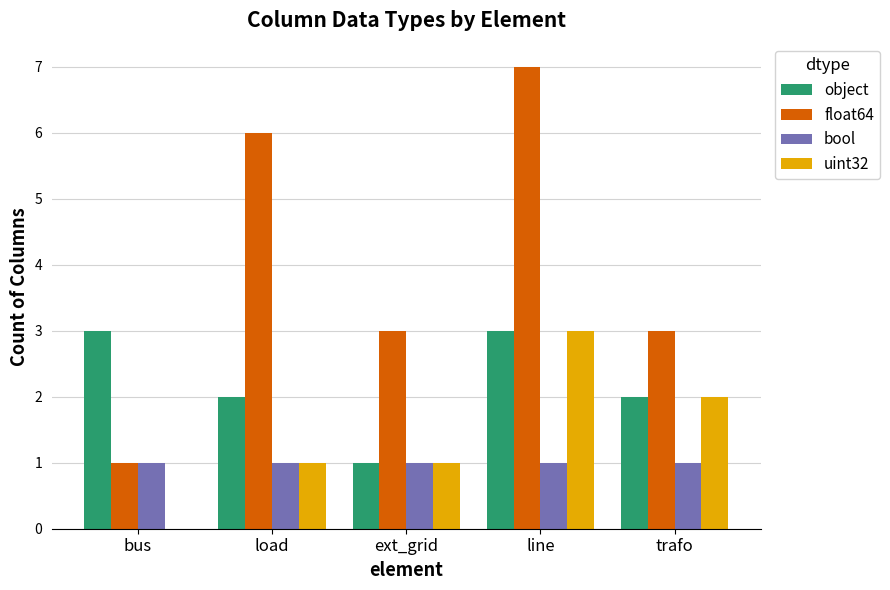

Are the bars horizontal?

No